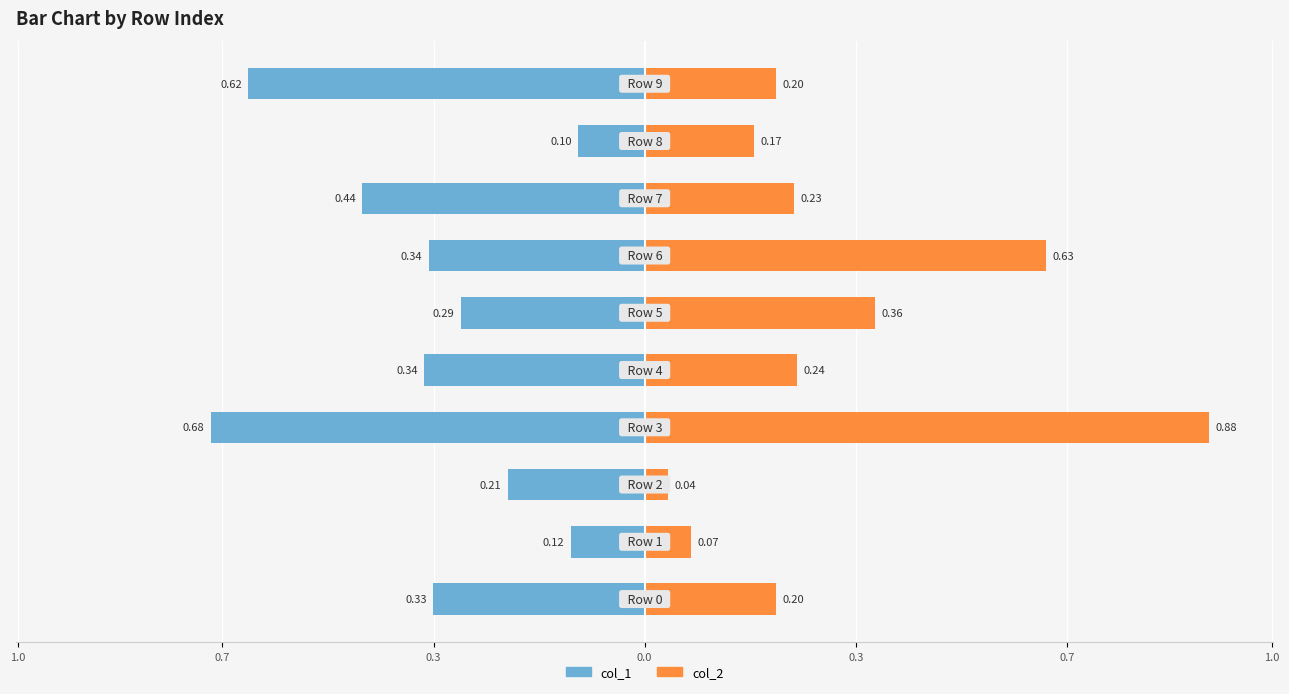

How many categories are shown in the chart?

10